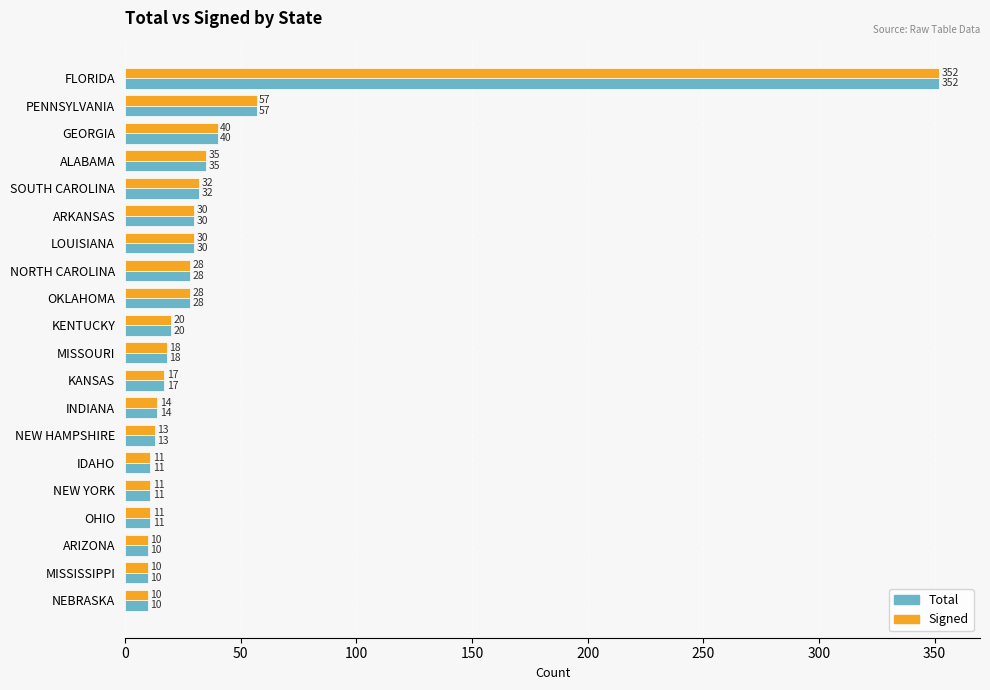

Is the value of Total at LOUISIANA greater than the value of Signed at MISSISSIPPI?

Yes